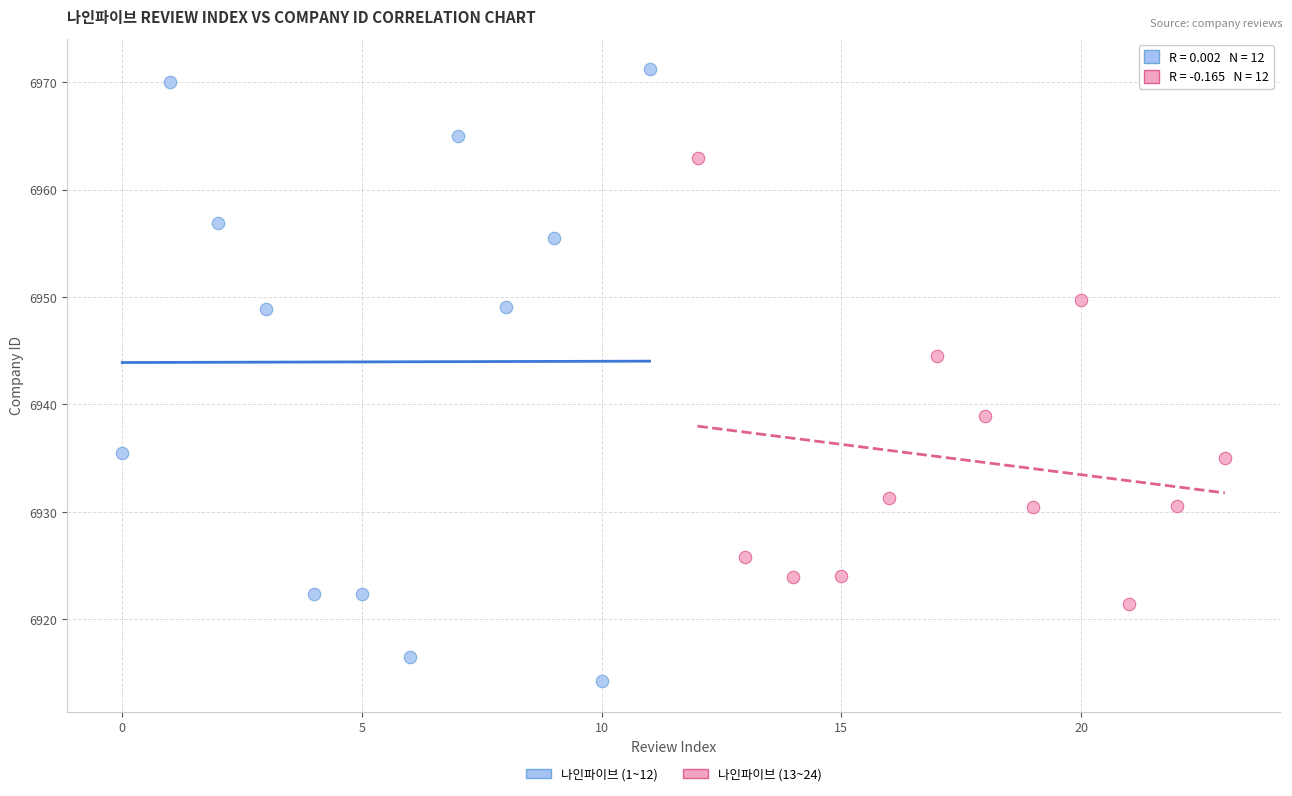

Which series has the widest spread of Y values?

나인파이브 (1~12)